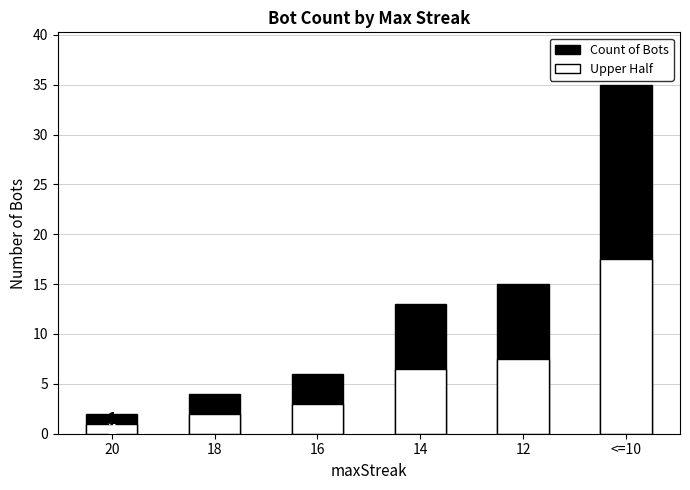

At which category is the sum across all series the highest?

<=10